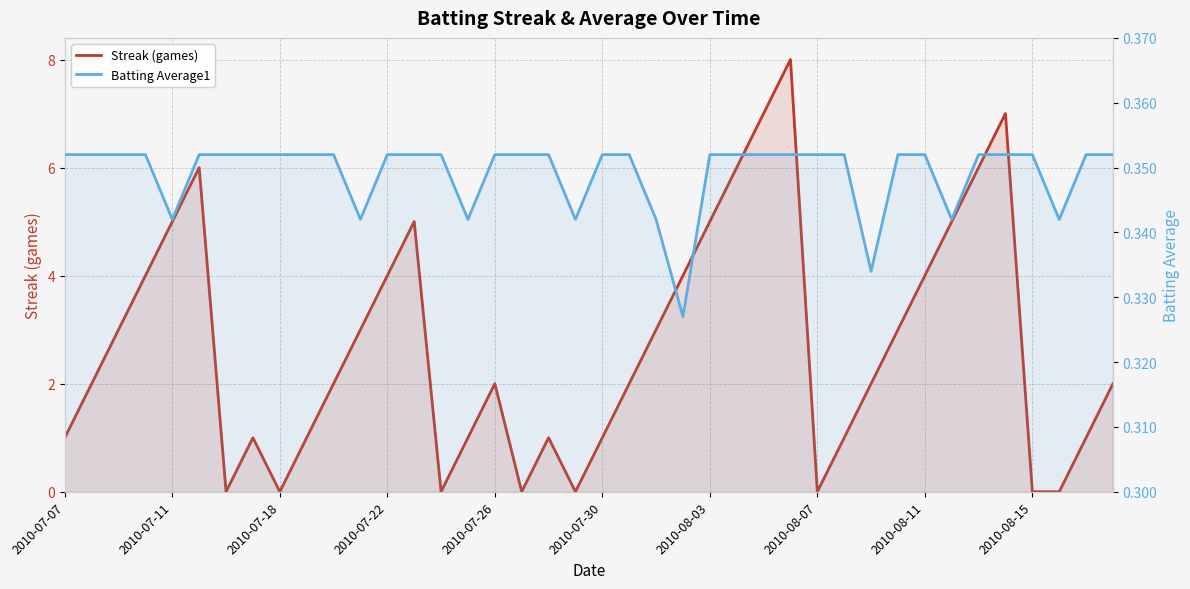

True or false: Batting Average1 and Streak (games) intersect in this chart.

True